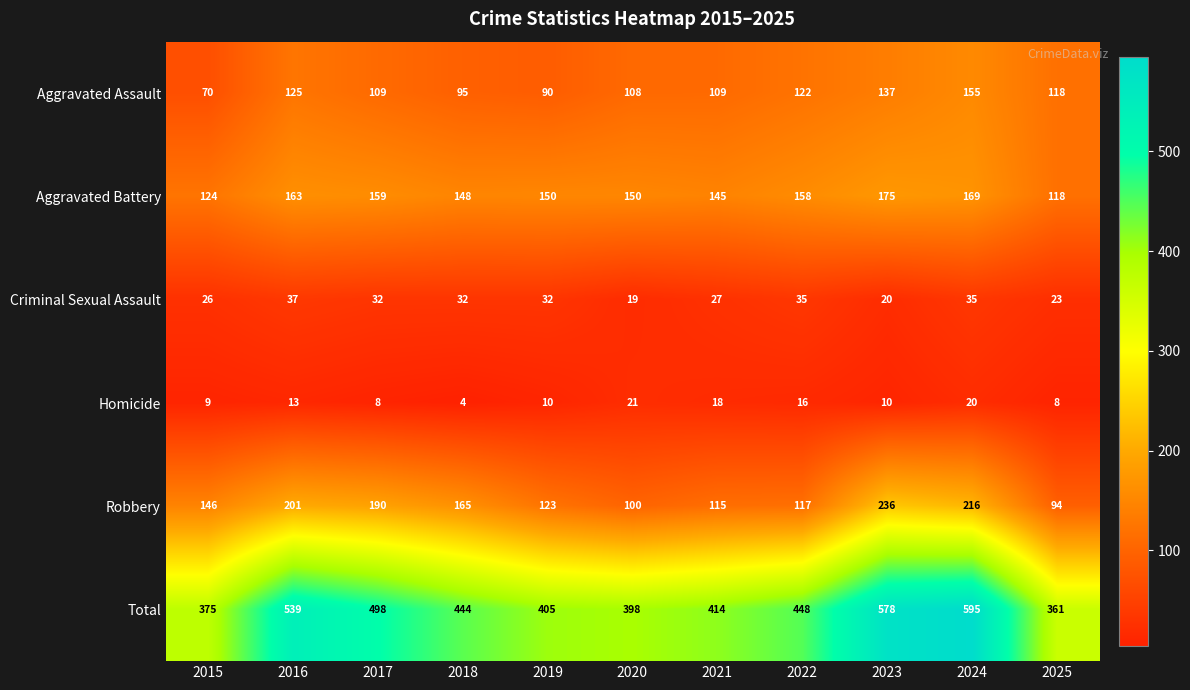

Which series has the largest total across all categories?

Total